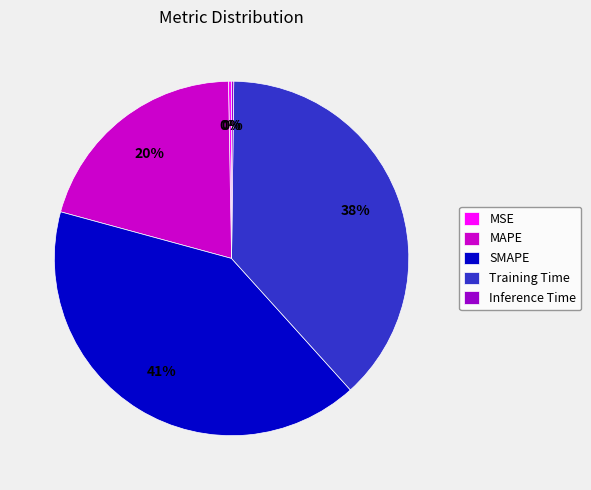

To the nearest percent, what is the difference between the MAPE and Training Time slice percentages?

18%